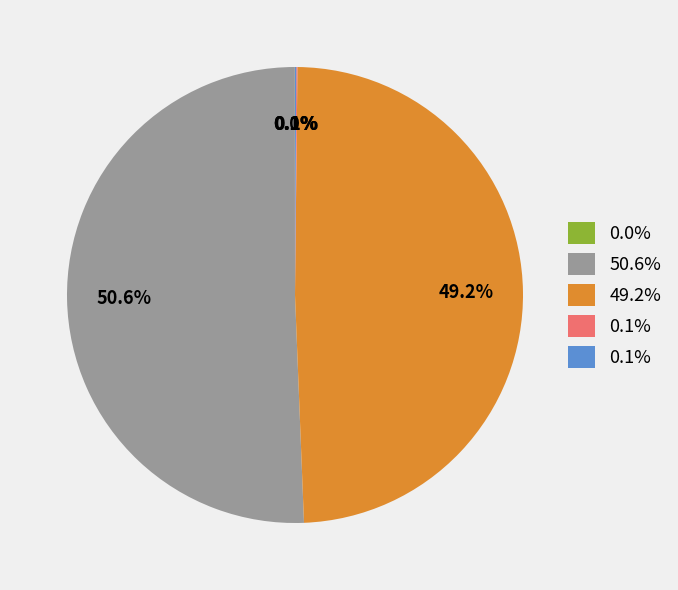

Is there a majority slice in this chart?

Yes